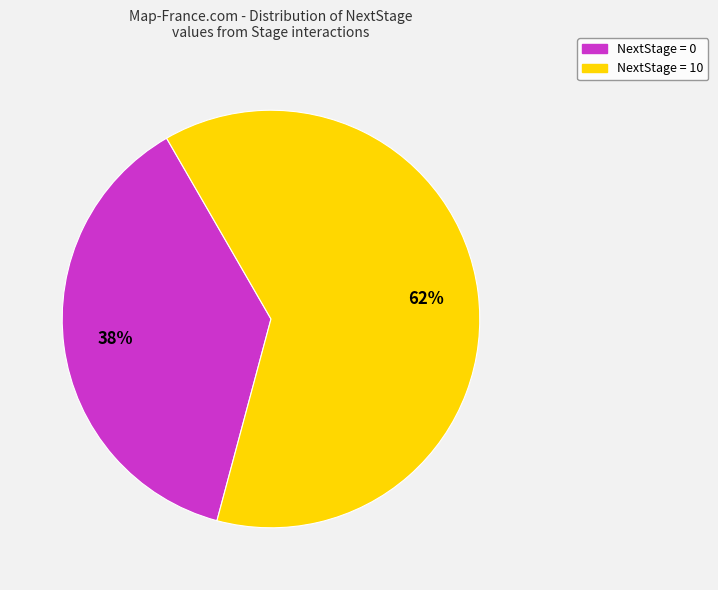

To the nearest percent, what is the average slice percentage?

50%